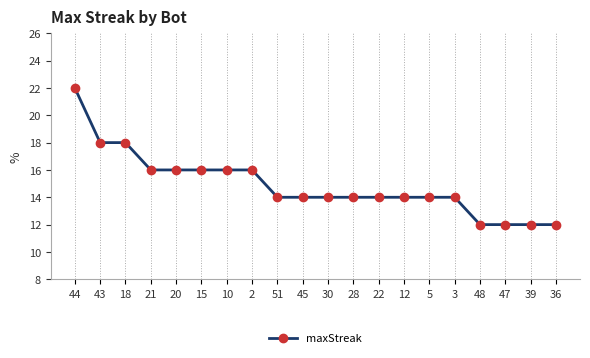

What is the label of the 9th point from the left?

51